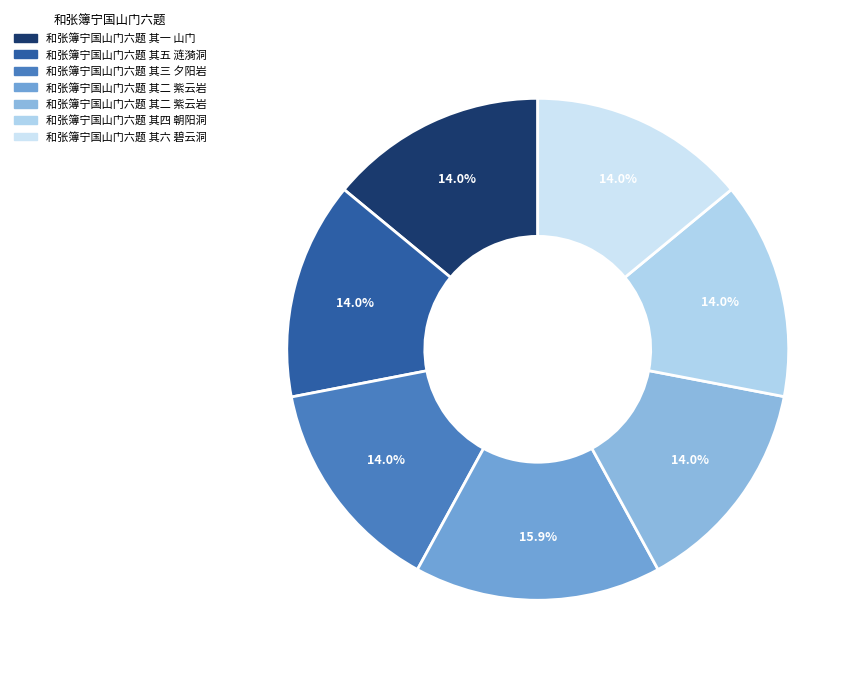

How many slices are in this pie chart?

7